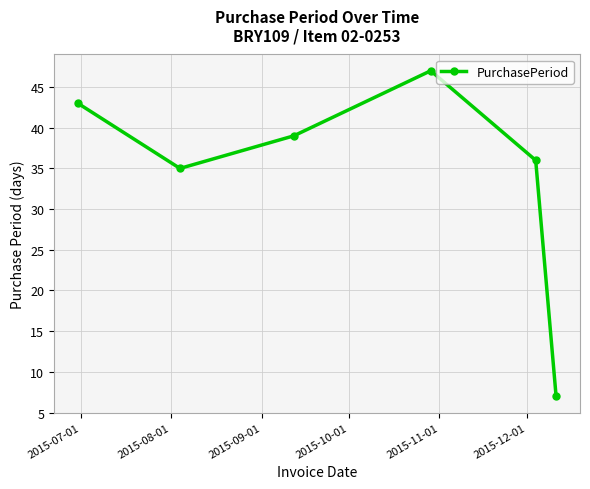

True or false: there are more than 1 points higher than both neighbors.

False